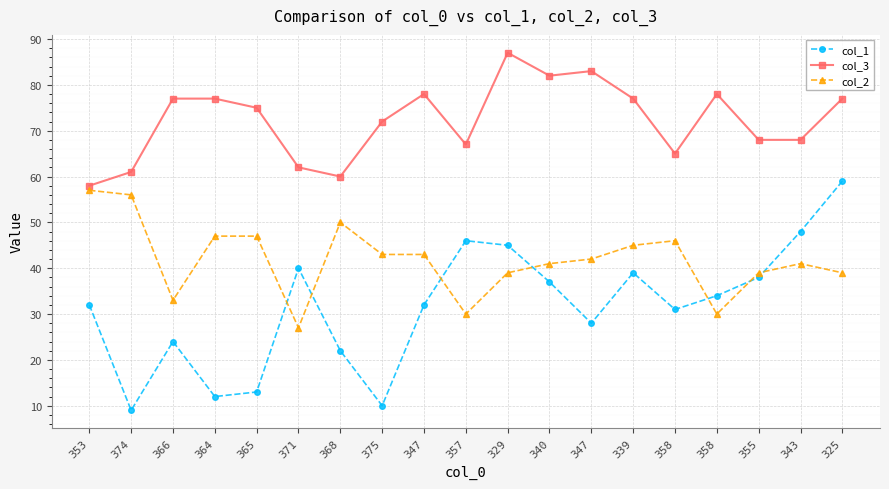

Does the chart have visible grid lines?

Yes